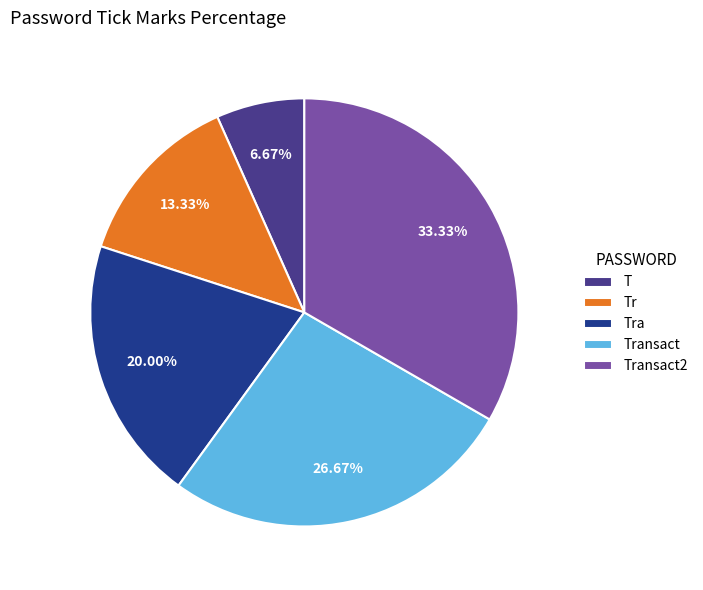

What percentage is the Transact slice, to the nearest percent?

27%